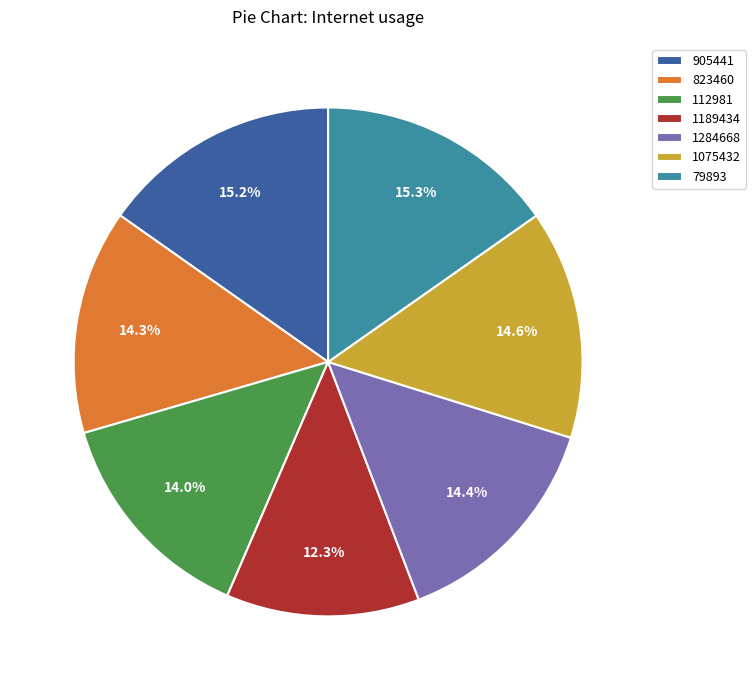

Does any single category account for the majority?

No